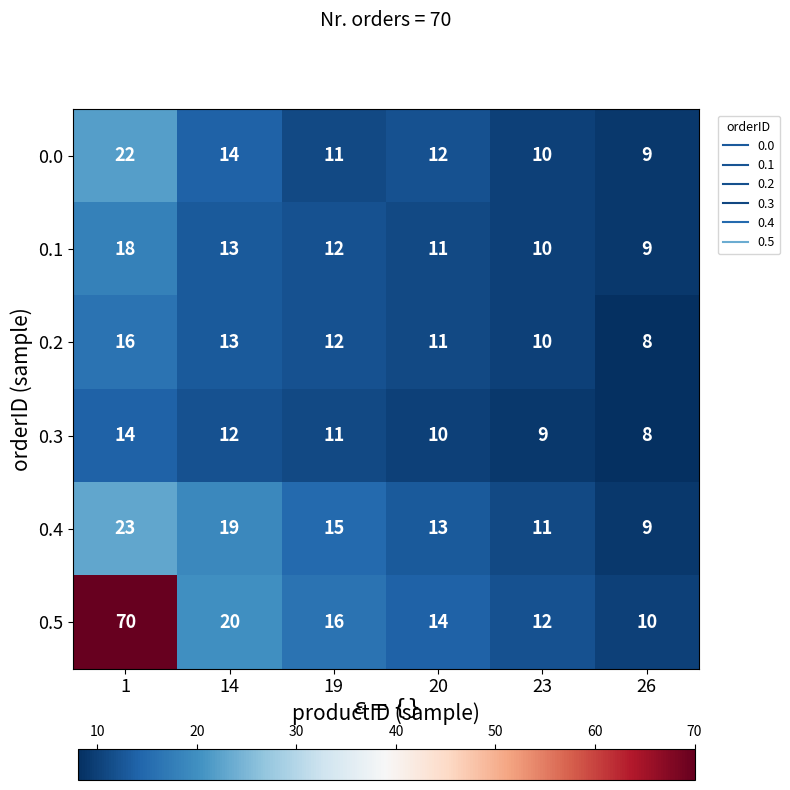

The 0.5 series shows 17 at 1. True or false?

False